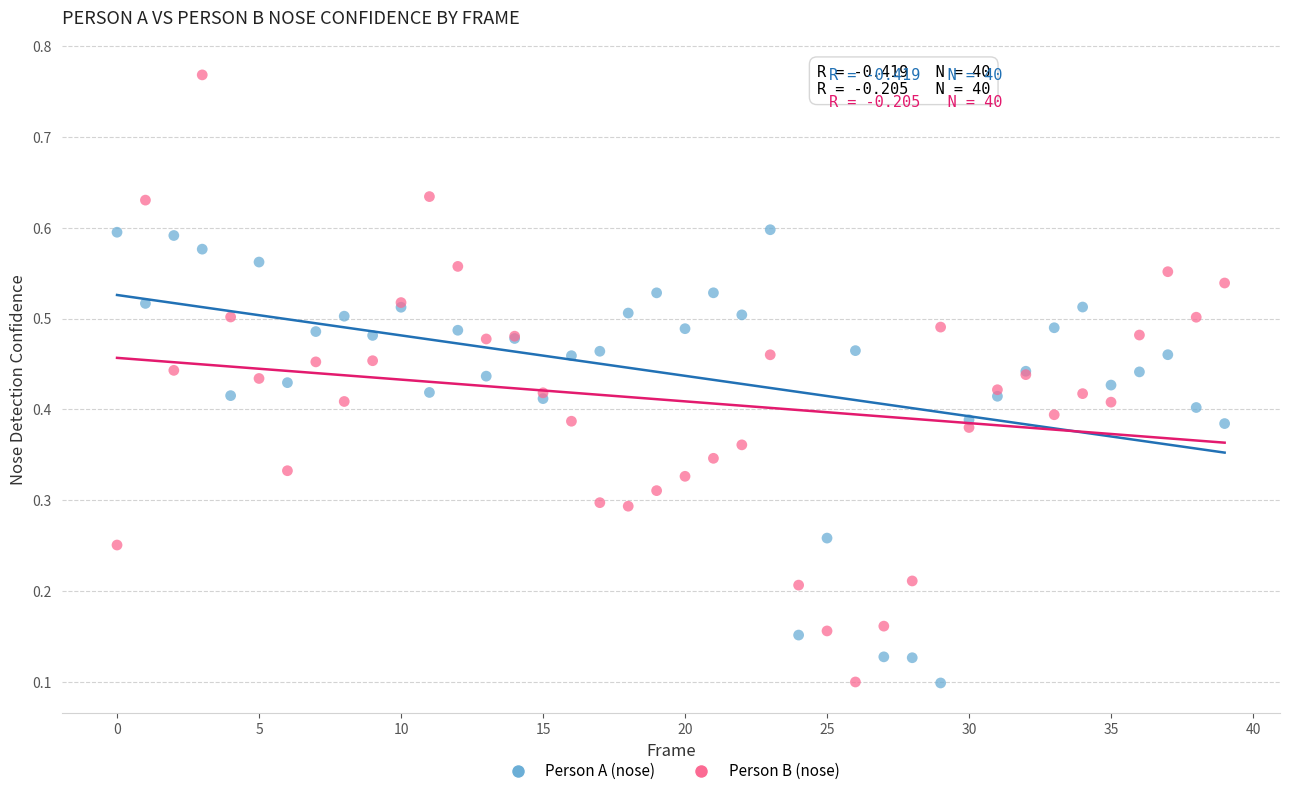

Which series reaches the maximum Y coordinate?

Person B (nose)